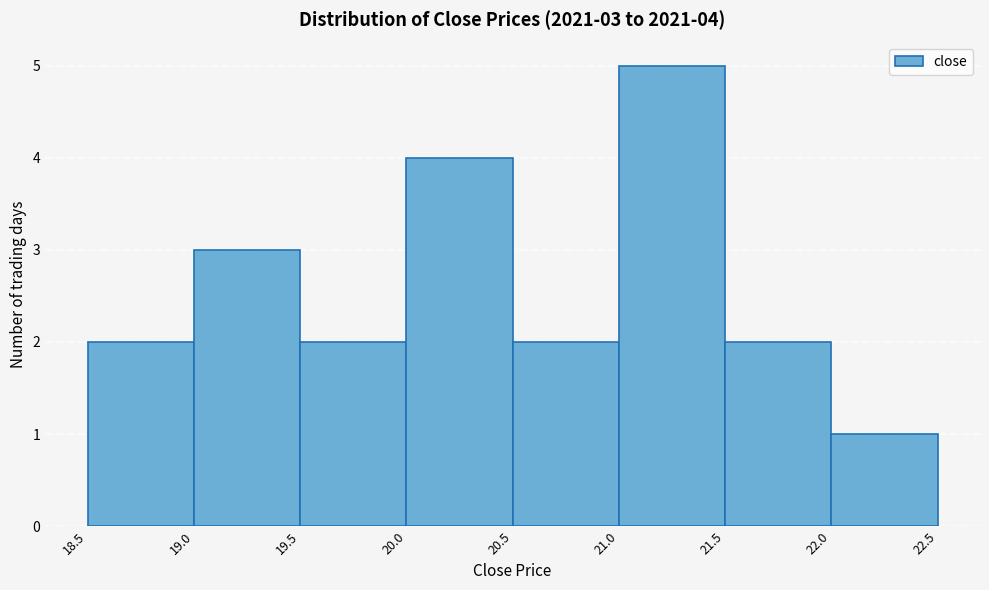

Which range on the x-axis has the tallest bar?

21.0 to 21.5